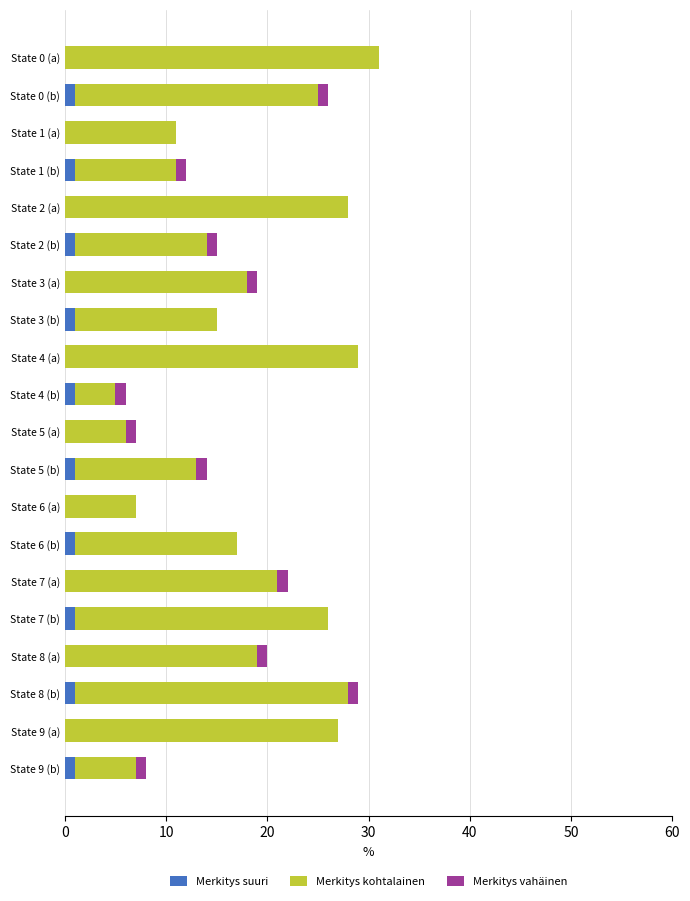

What is the sum of all Merkitys suuri values?

10